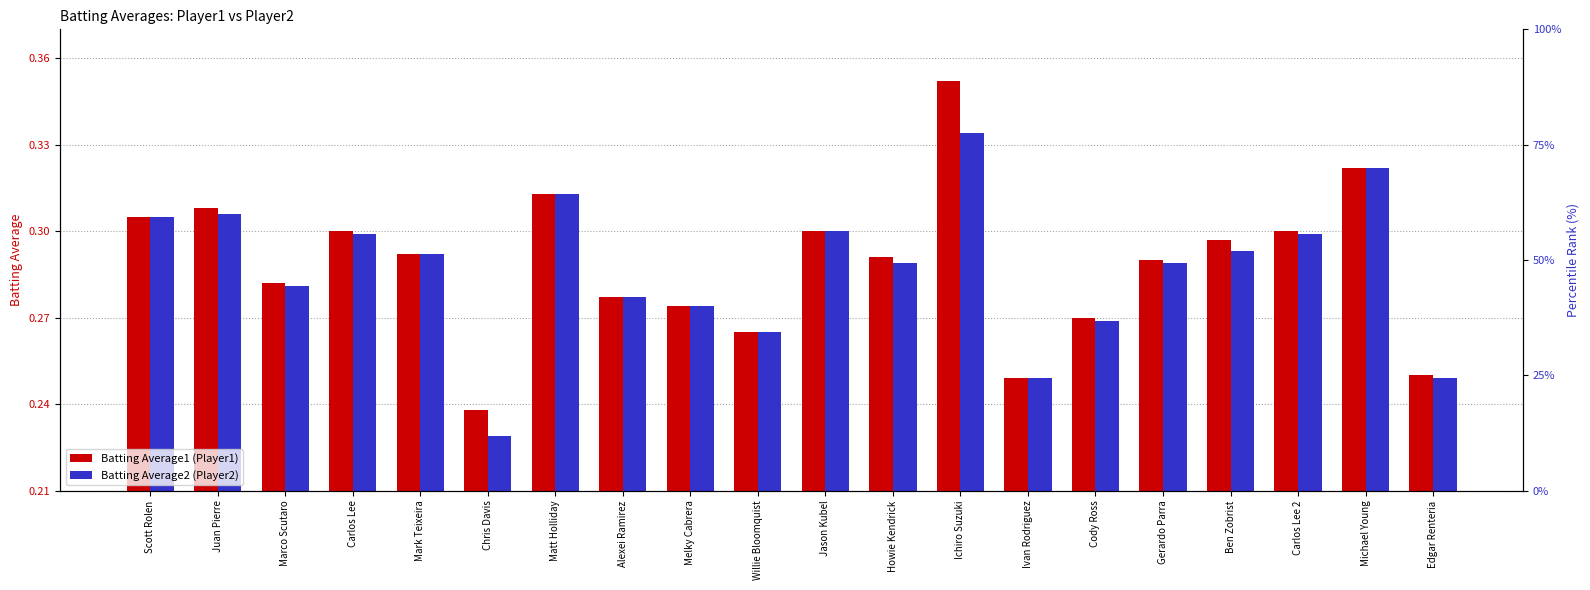

The value of Batting Average1 at Gerardo Parra is 0.4. True or false?

False